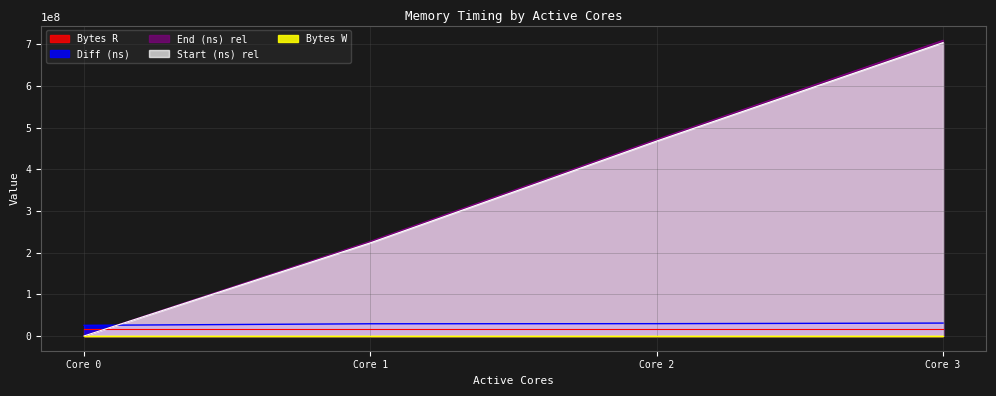

How many Start (ns) values are between 223329064 and 703698341?

3